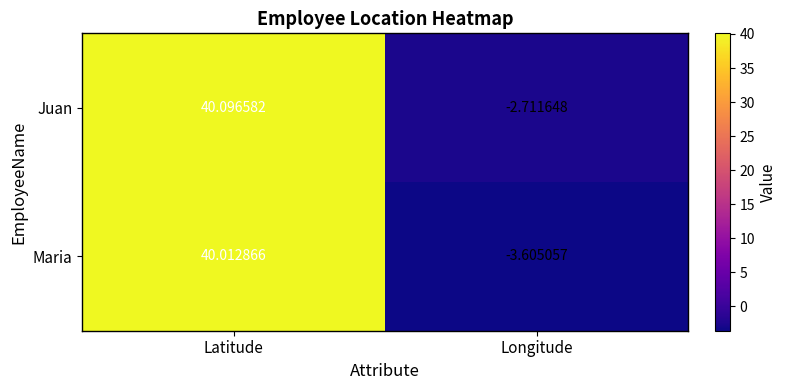

Rank the series at Longitude from lowest to highest value.

Maria, Juan